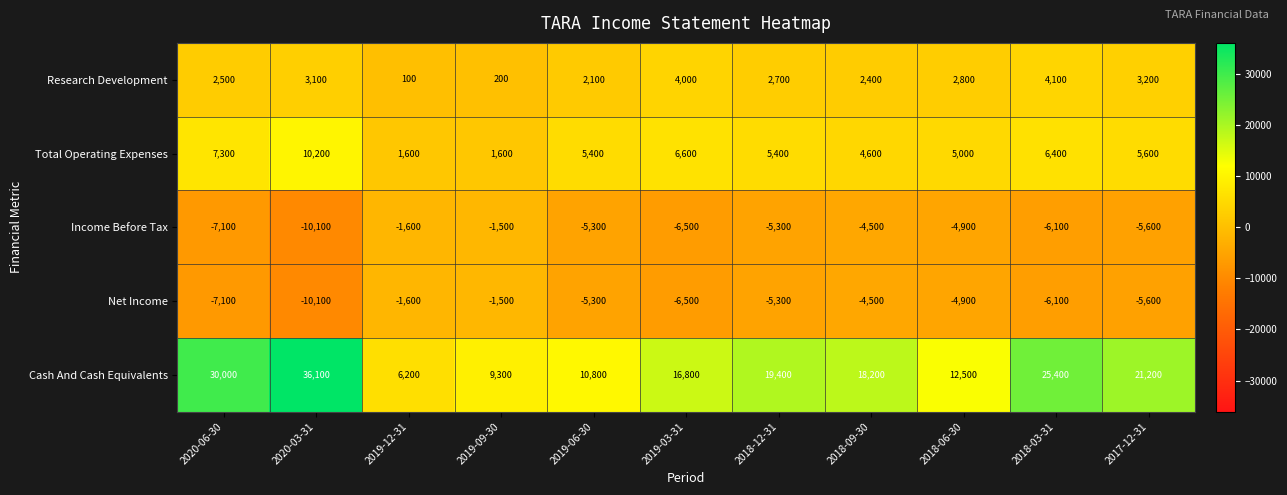

The value of Total Operating Expenses at 2019-09-30 is 1600. True or false?

True